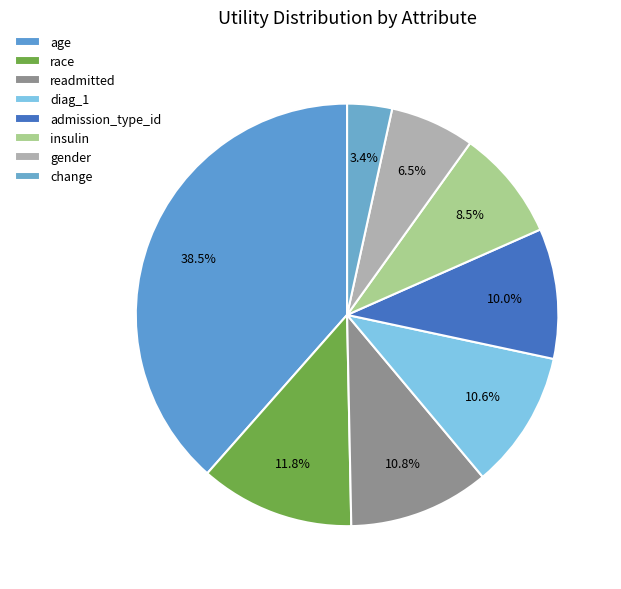

To the nearest percent, what percentage of the pie is diag_1?

11%